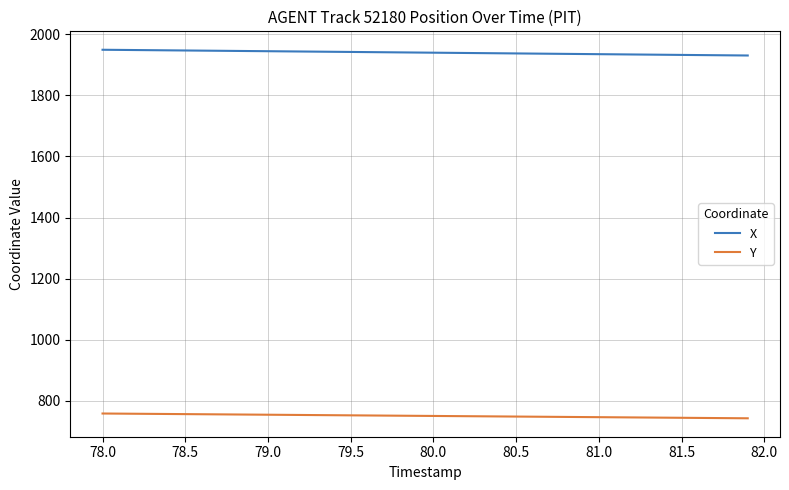

Rank the series by their average value, from lowest to highest.

Y, X